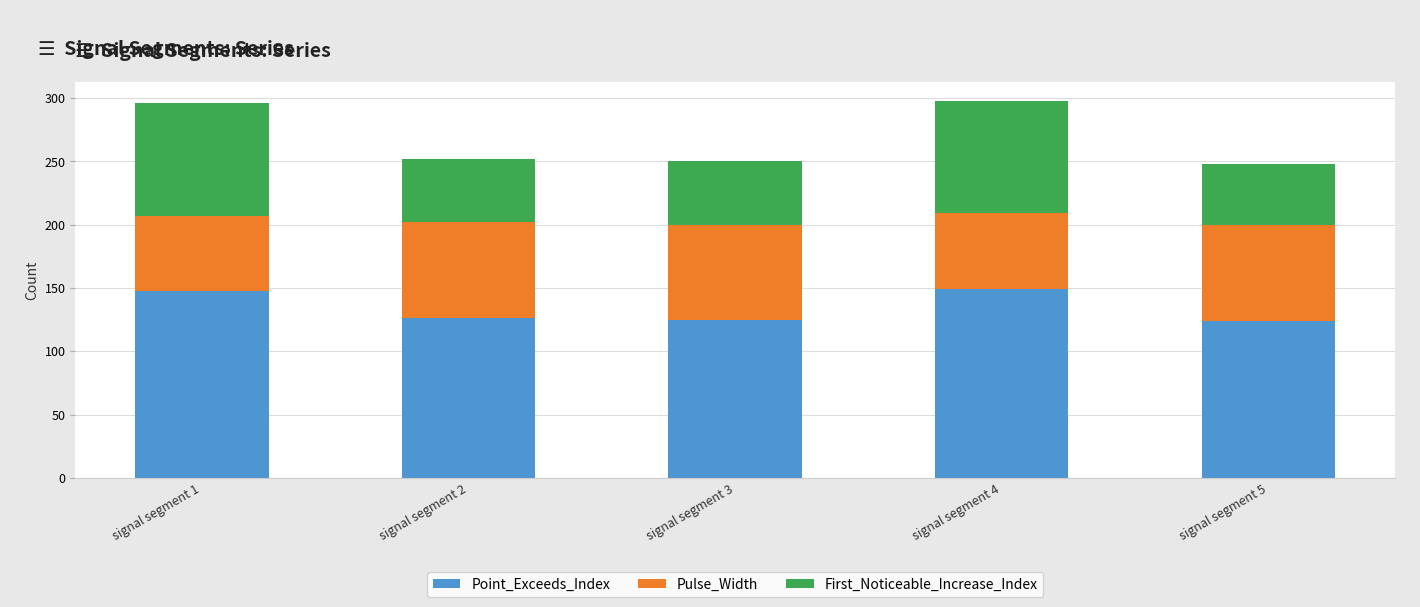

What is the total value across all series at signal segment 1?

296